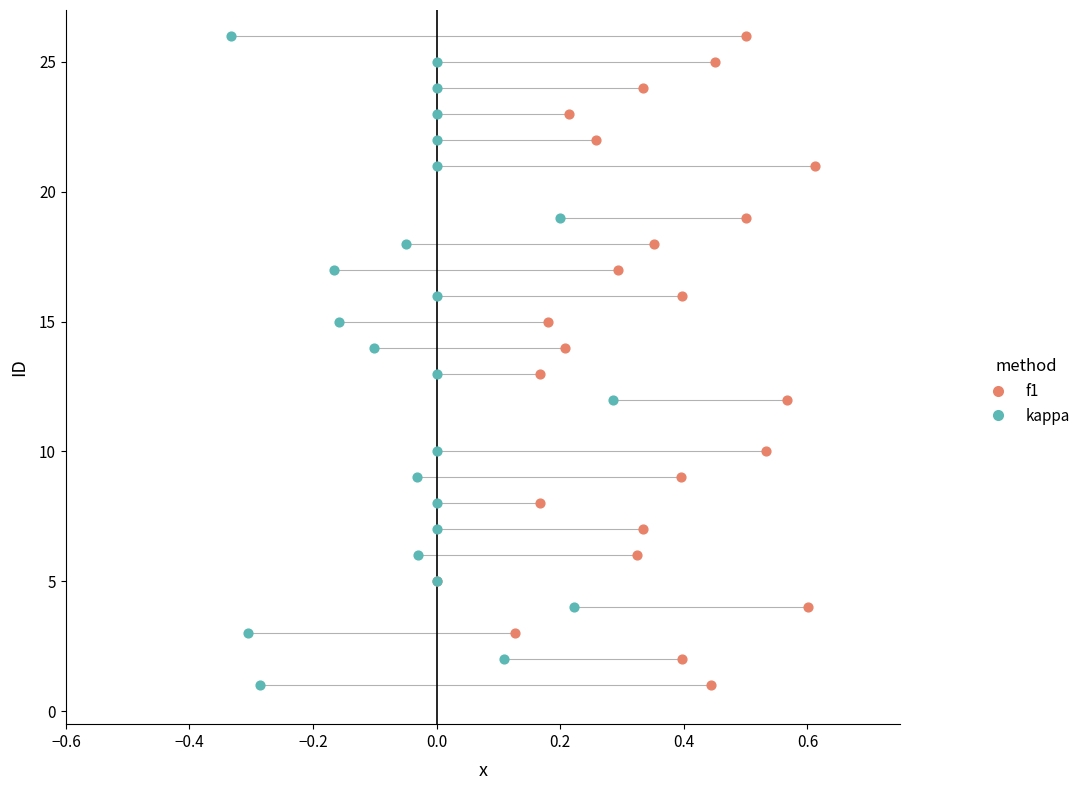

What are all the series names shown in the legend?

f1, kappa